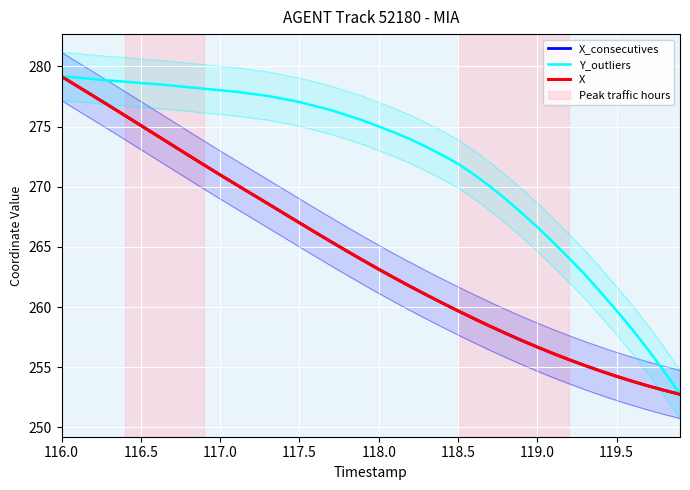

What are all the series names shown in the legend?

X_consecutives, Y_outliers, X